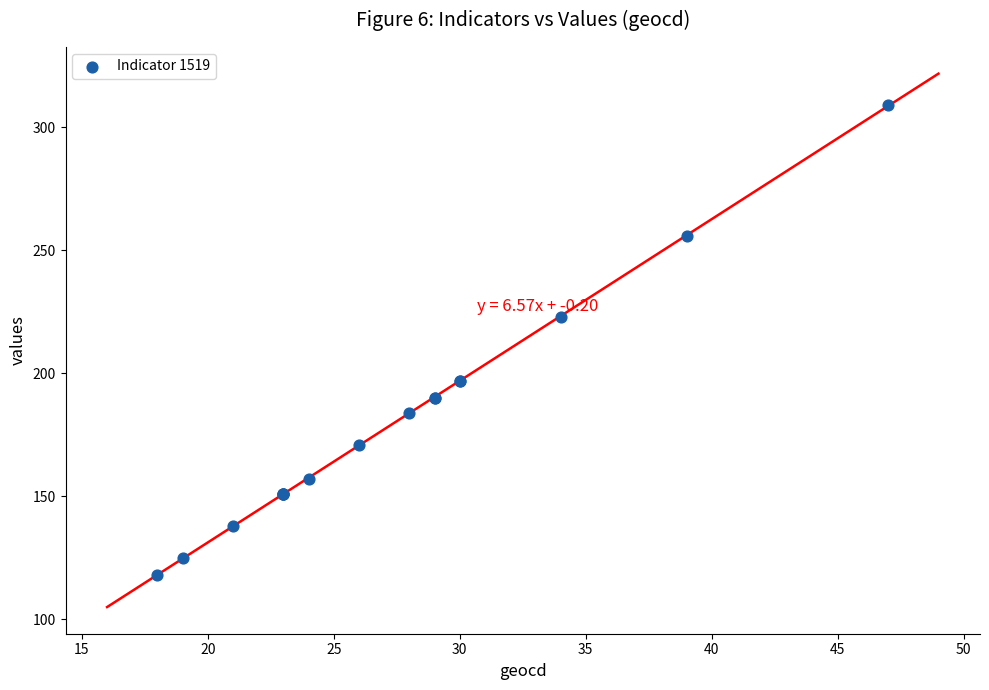

What Y value in the scatter plot is closest to 213?

223